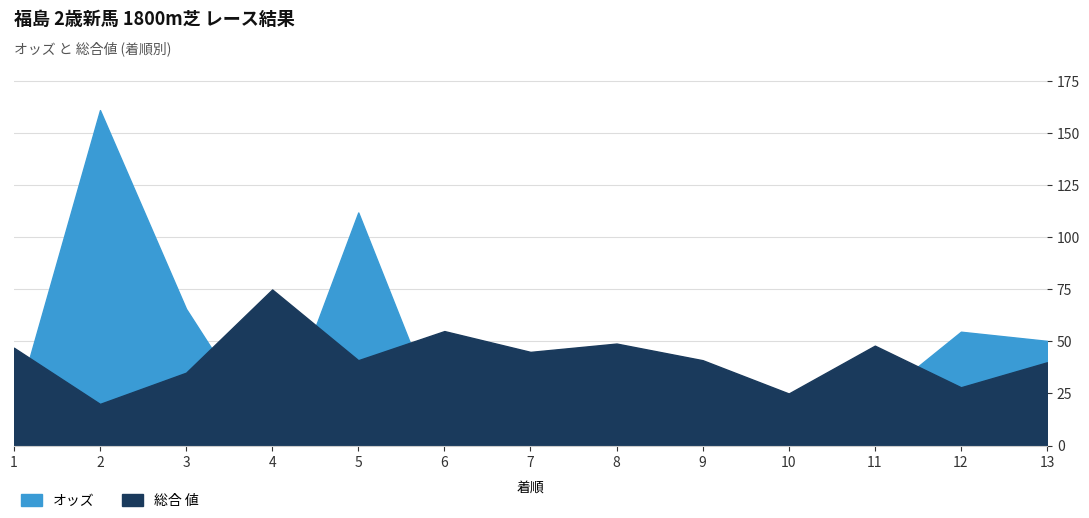

At which label does 総合 値 reach its peak?

4